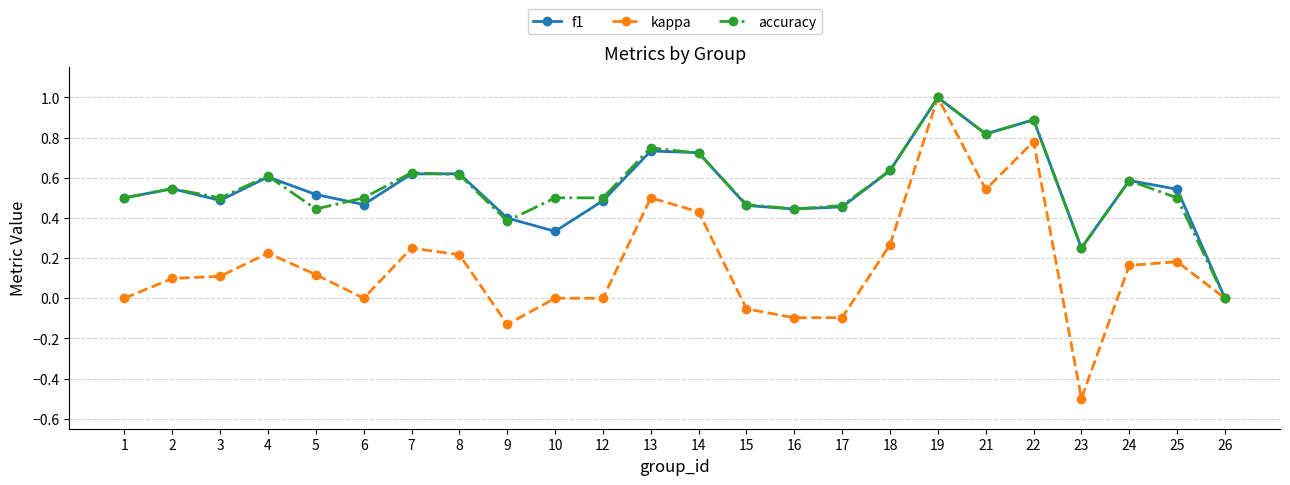

Where is the first local maximum for accuracy?

2